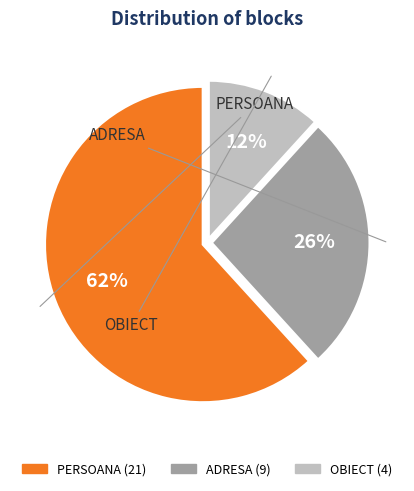

Count the number of slices in the pie.

3